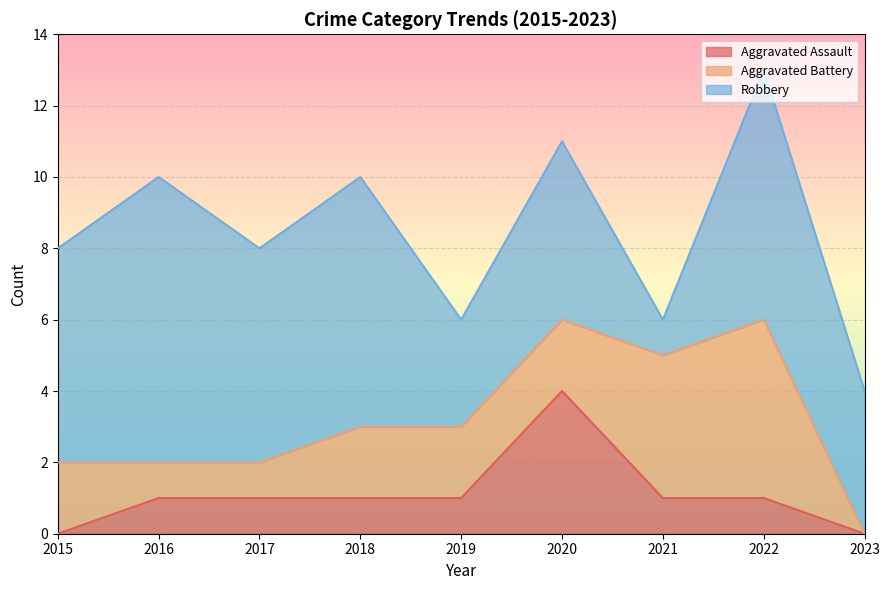

What are all the series names shown in the legend?

Aggravated Assault, Aggravated Battery, Robbery